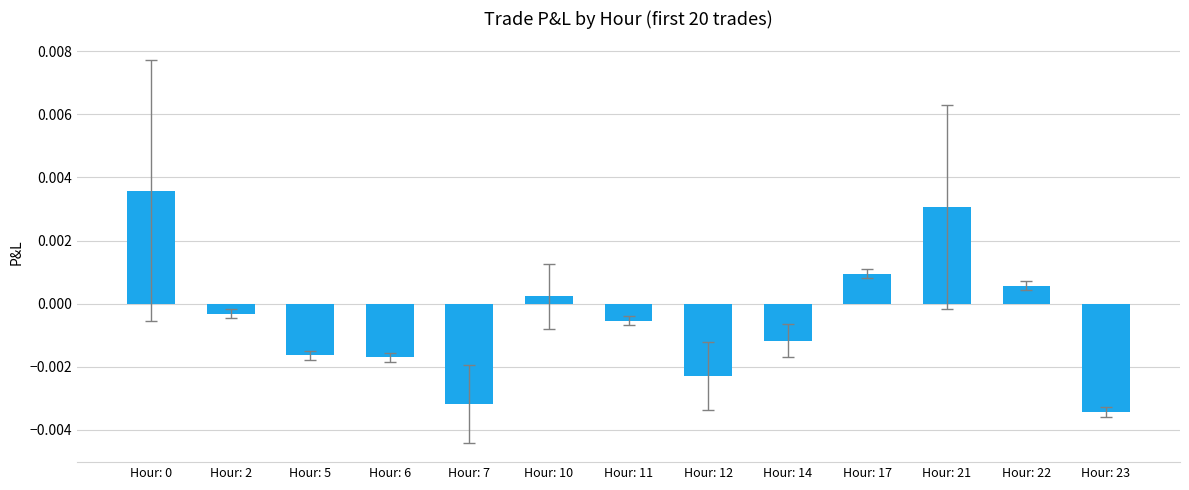

Are the bars horizontal?

No